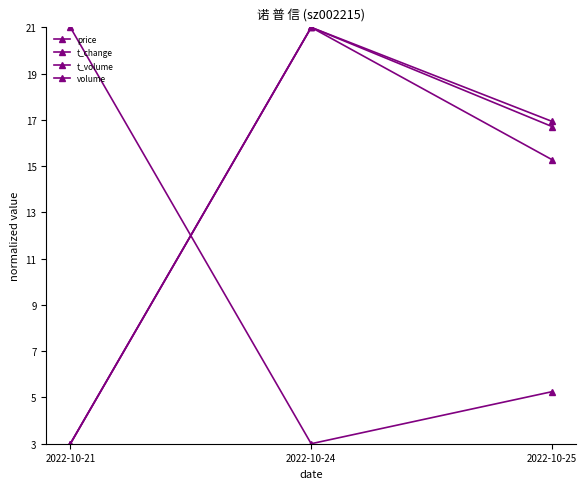

Count the volume values in the range 3 to 21.

3